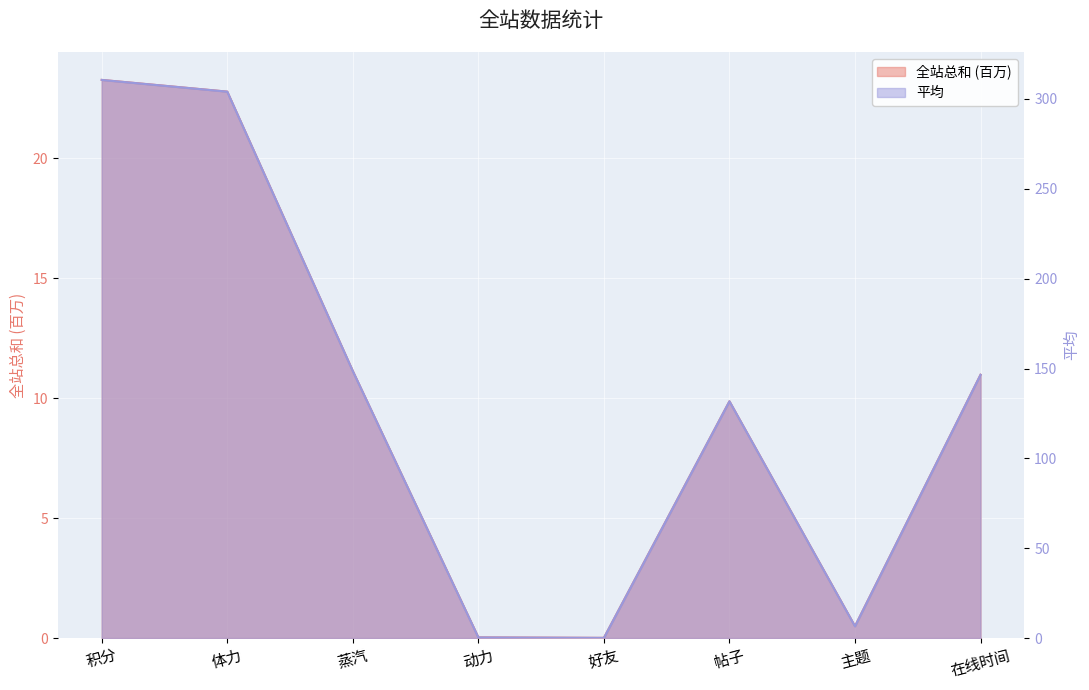

What is the sum of all 全站总和 values?

78.5